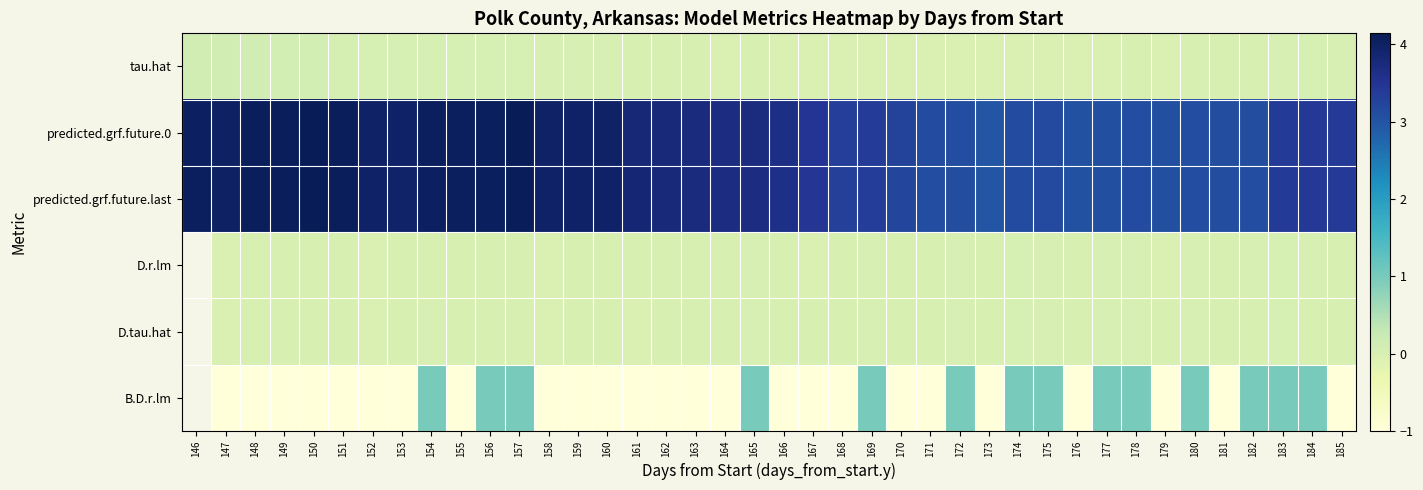

Is the value of predicted.grf.future.last at 146 greater than the value of D.tau.hat at 159?

Yes